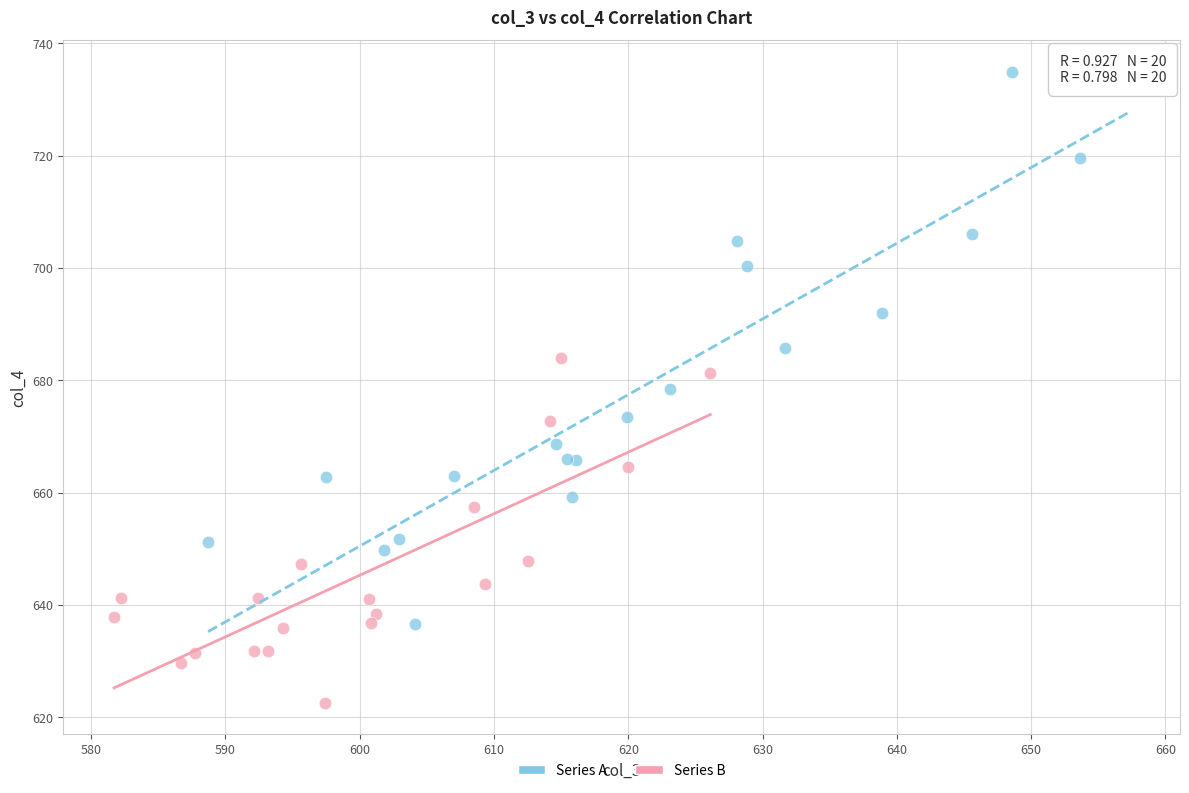

Which series contains the lowest Y value?

Series B